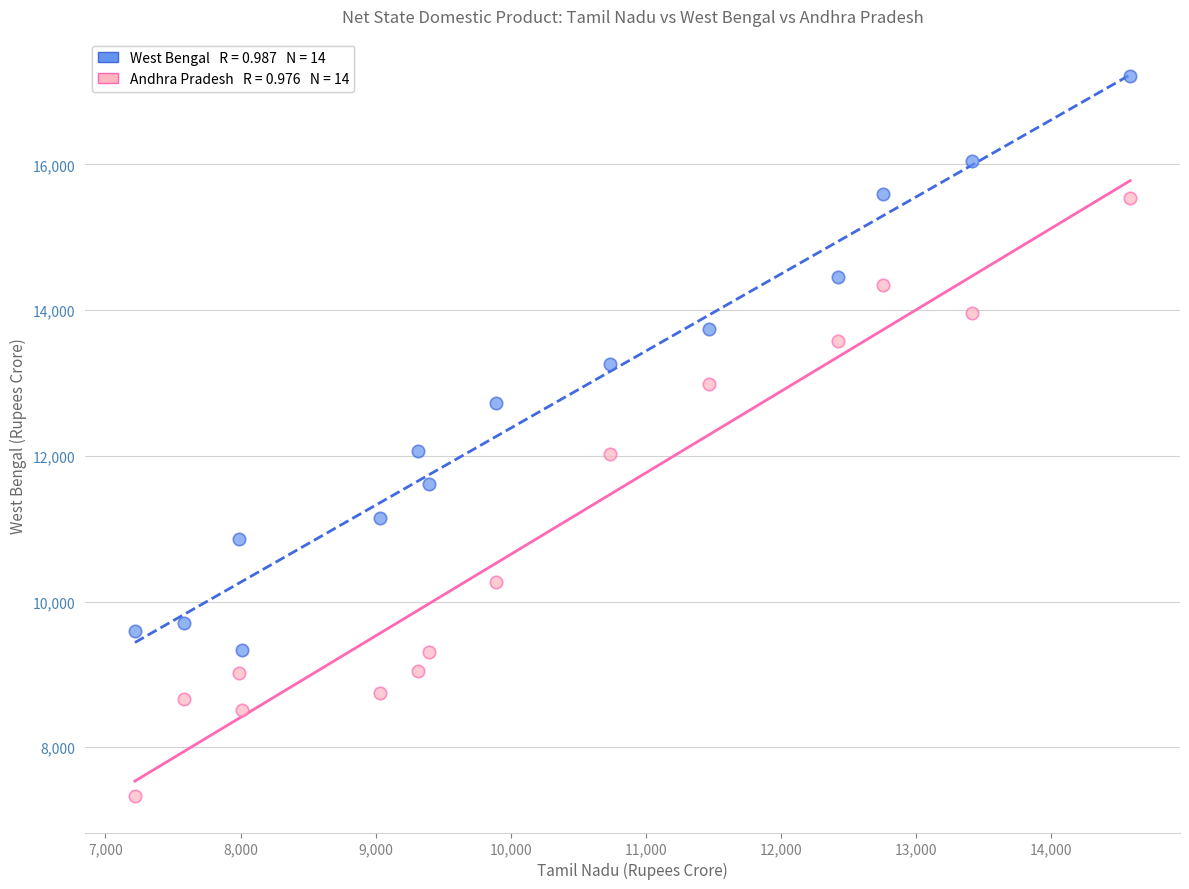

Across all data points, what is the range of Y values (max minus min)?

9897